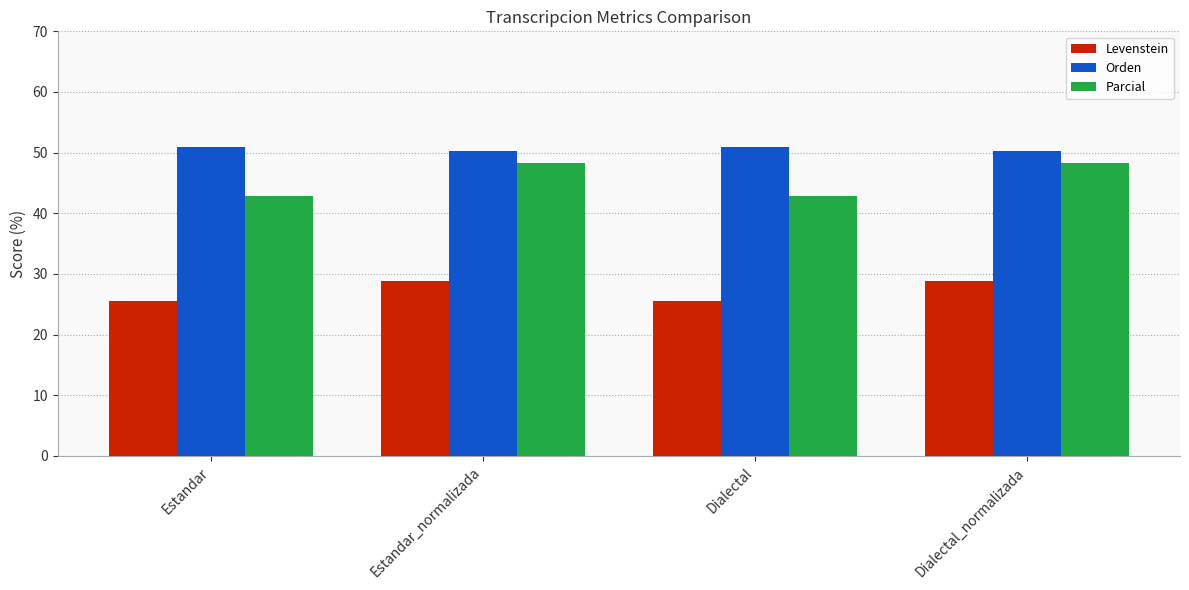

What are all the series names shown in the legend?

Levenstein, Orden, Parcial